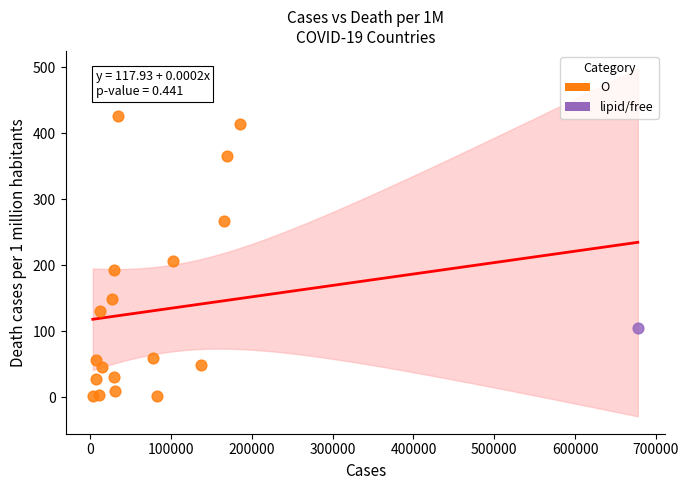

What are all the series names shown in the legend?

O, lipid/free